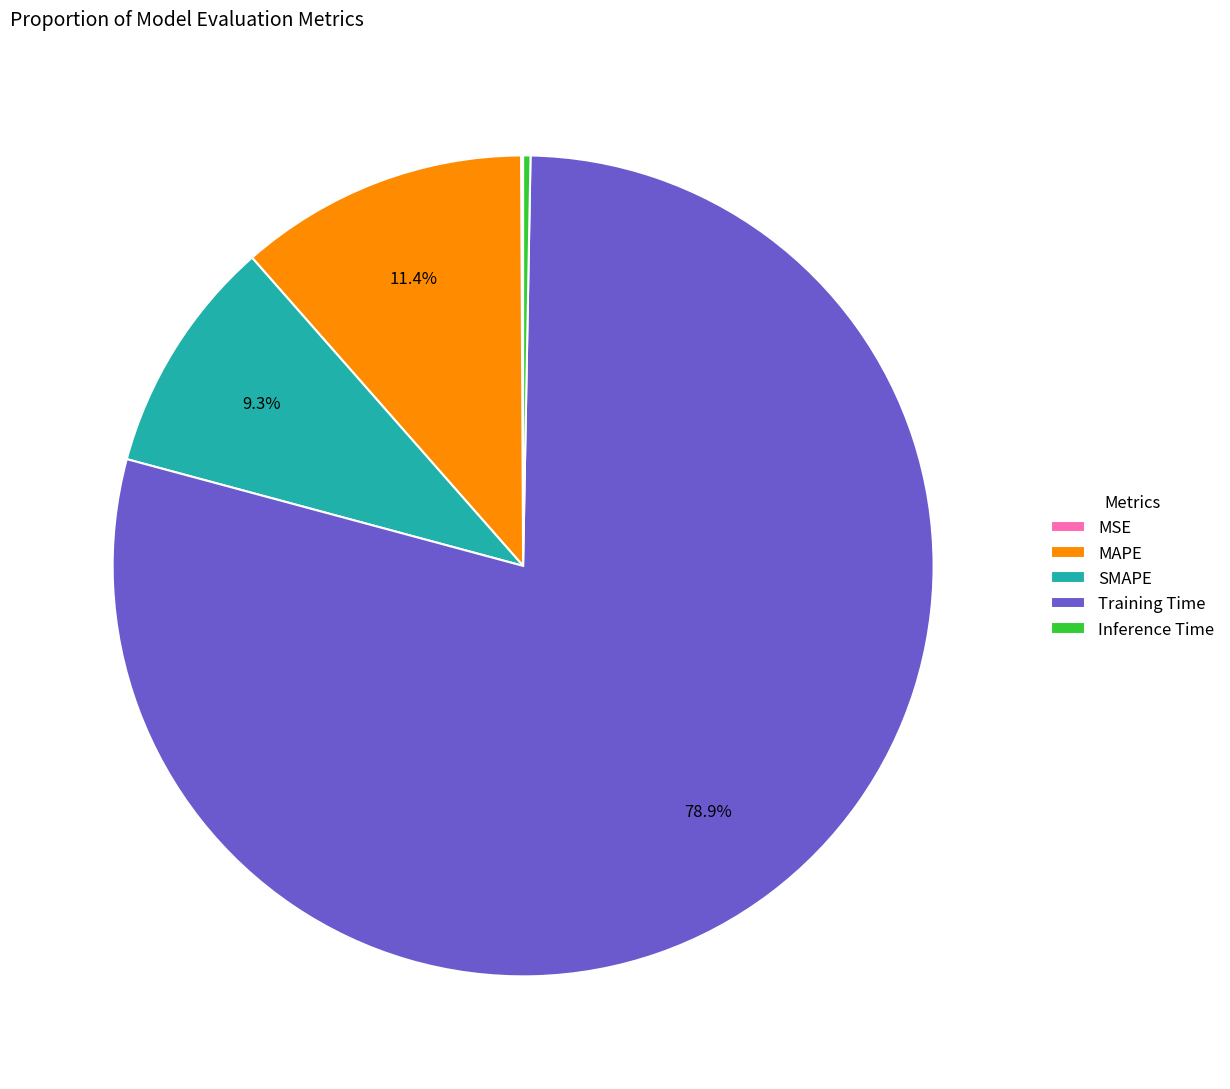

Is there a majority slice in this chart?

Yes